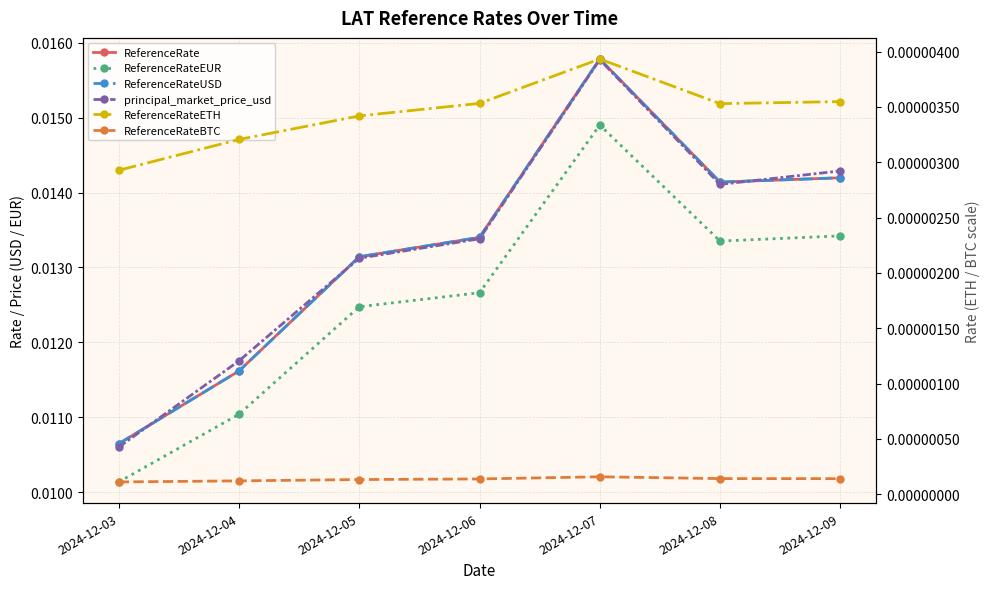

At which label is ReferenceRateETH closest to 0?

2024-12-03